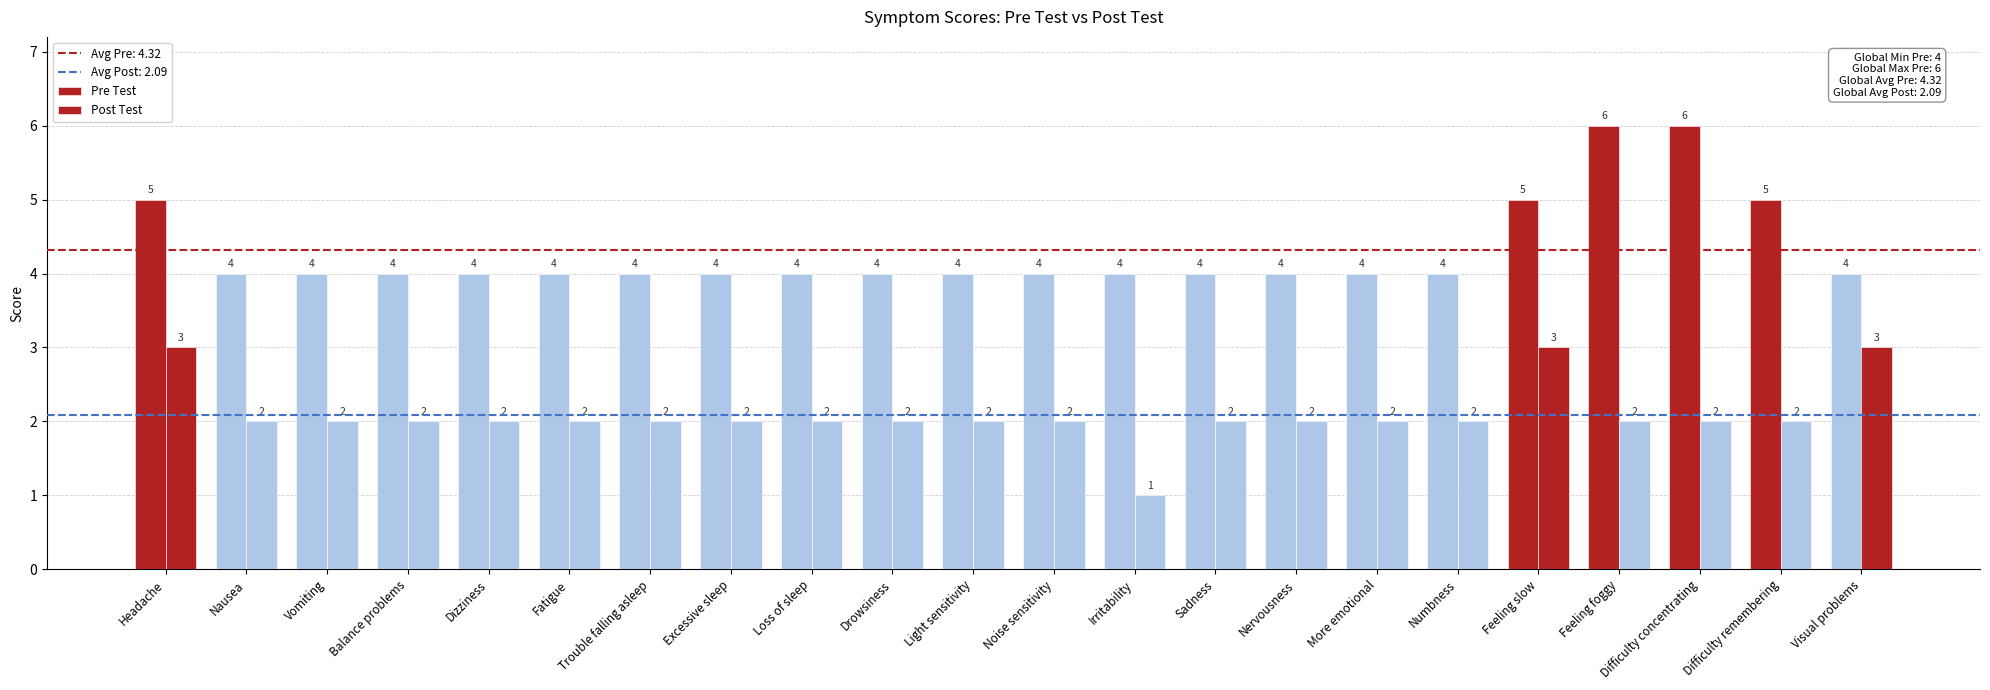

What is the total value across all series at Numbness?

6